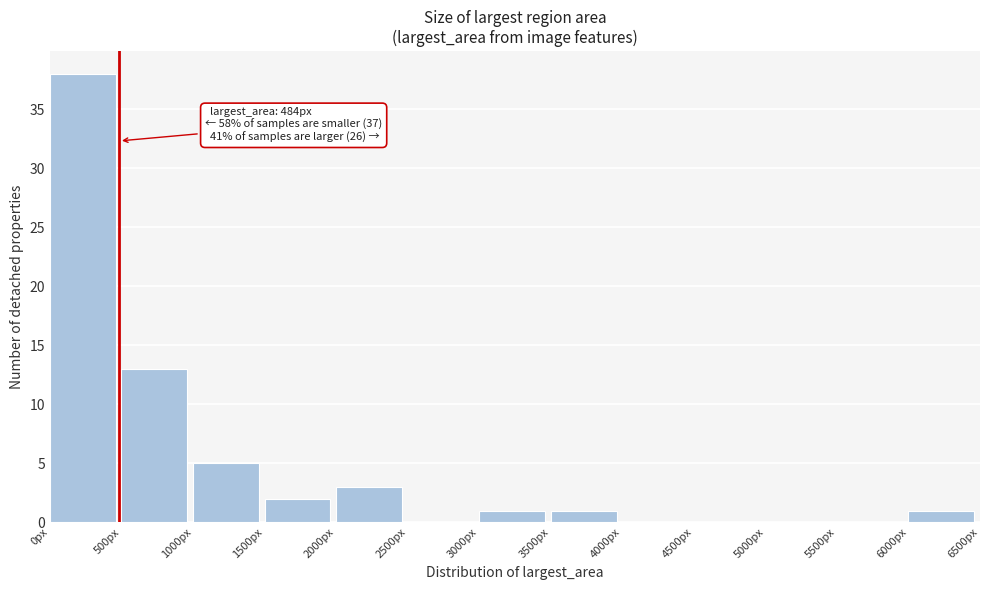

Which range on the x-axis has the tallest bar?

0 to 500